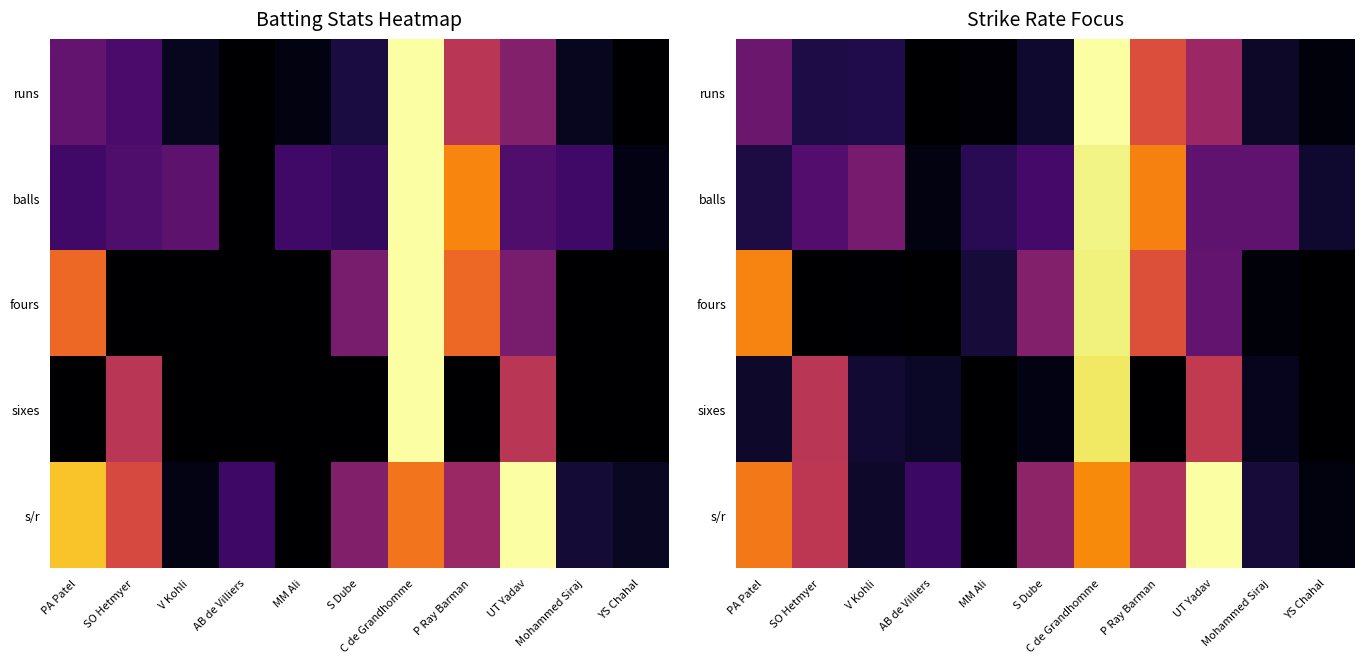

Rank the categories by balls value from highest to lowest.

C de Grandhomme, P Ray Barman, V Kohli, UT Yadav, Mohammed Siraj, SO Hetmyer, S Dube, MM Ali, PA Patel, YS Chahal, AB de Villiers